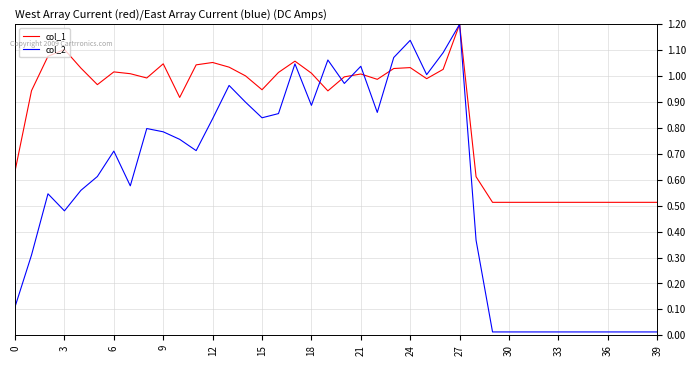

Which series has the largest total across all categories?

col_1